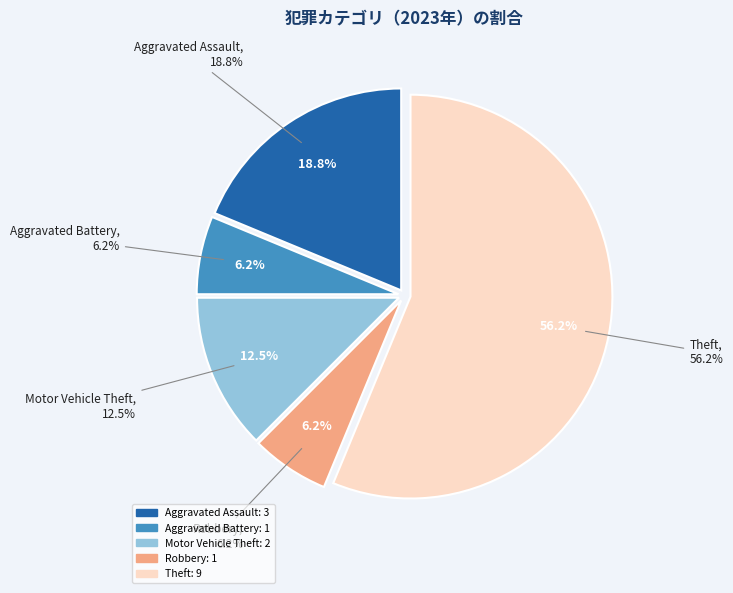

Do Robbery and Aggravated Assault together represent more than half of the pie?

No